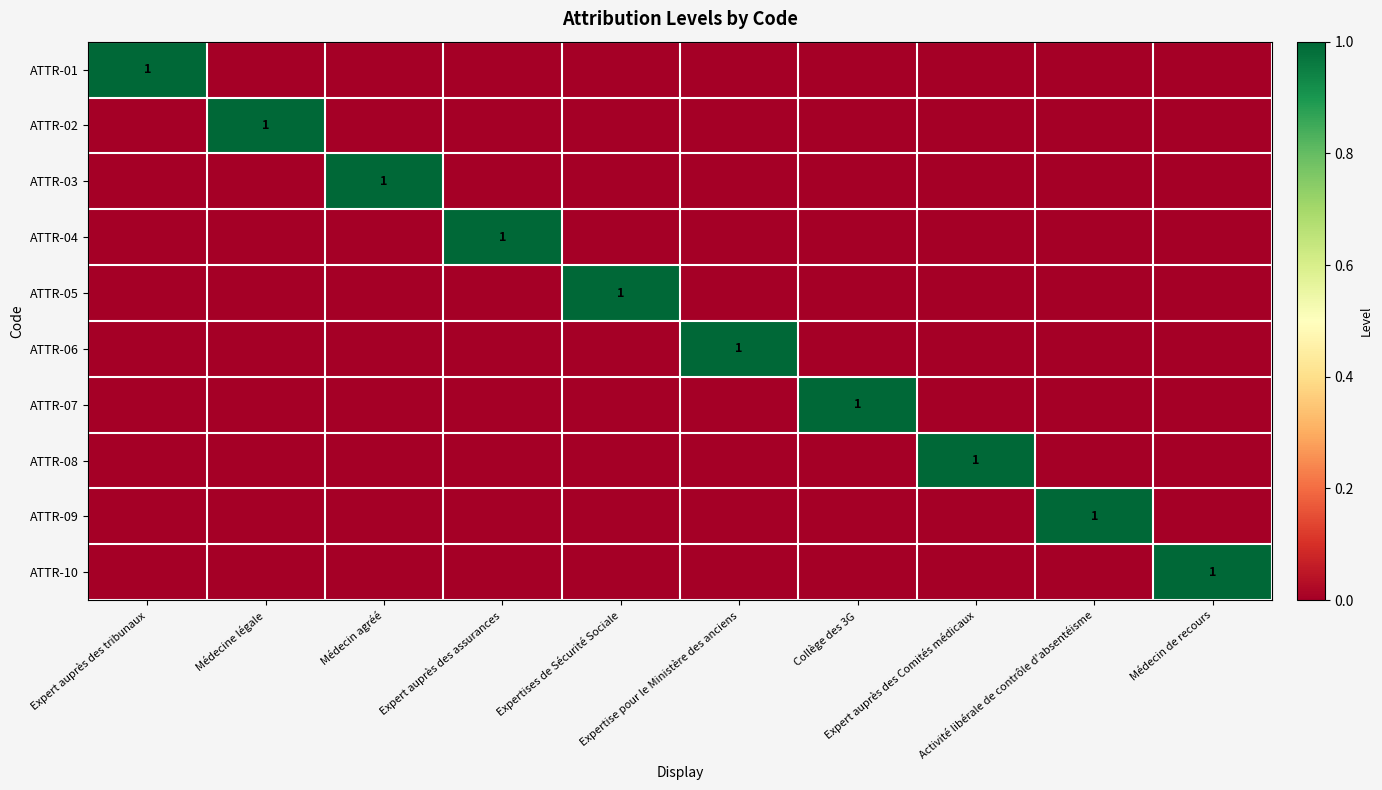

What is the total value across all series at Expertises de Sécurité Sociale?

1